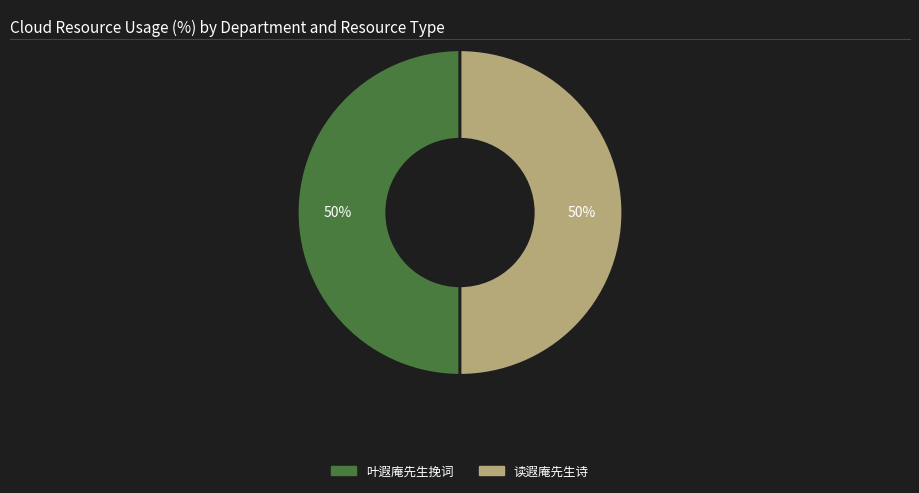

Combined, do 叶遐庵先生挽词 and 读遐庵先生诗 account for over 50%?

Yes